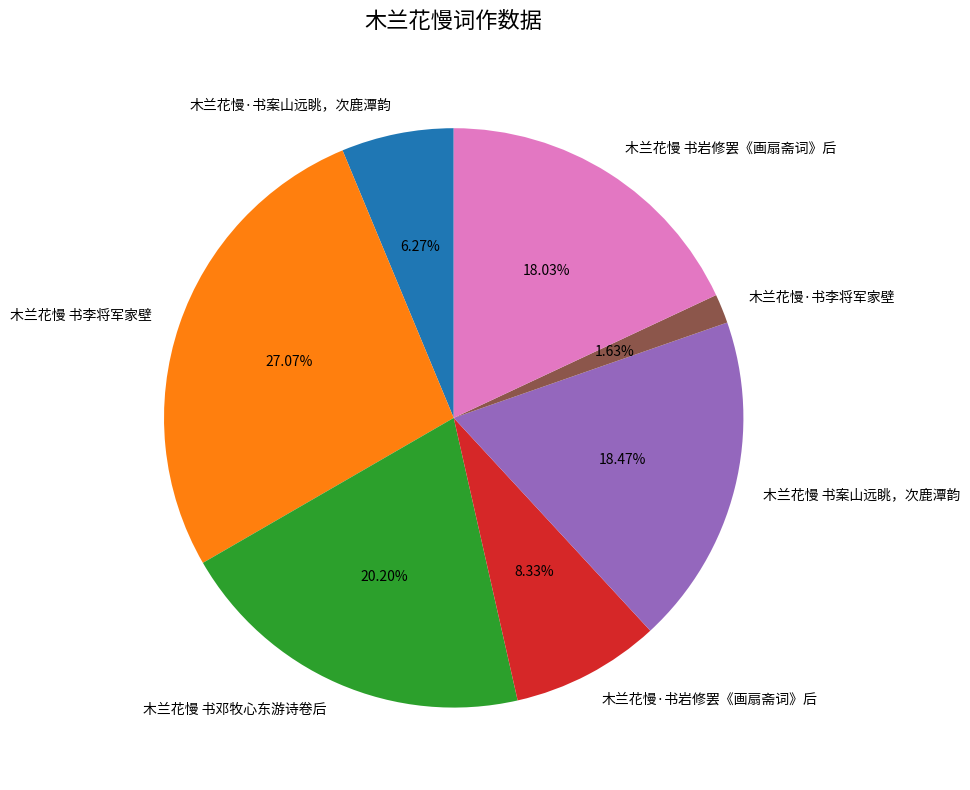

How many slices are in this pie chart?

7